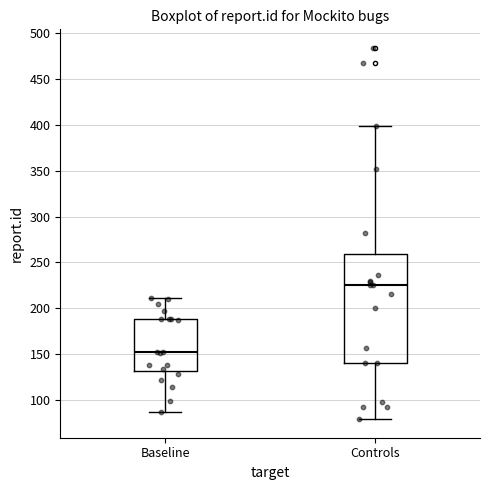

Which box has the lowest median line?

Baseline